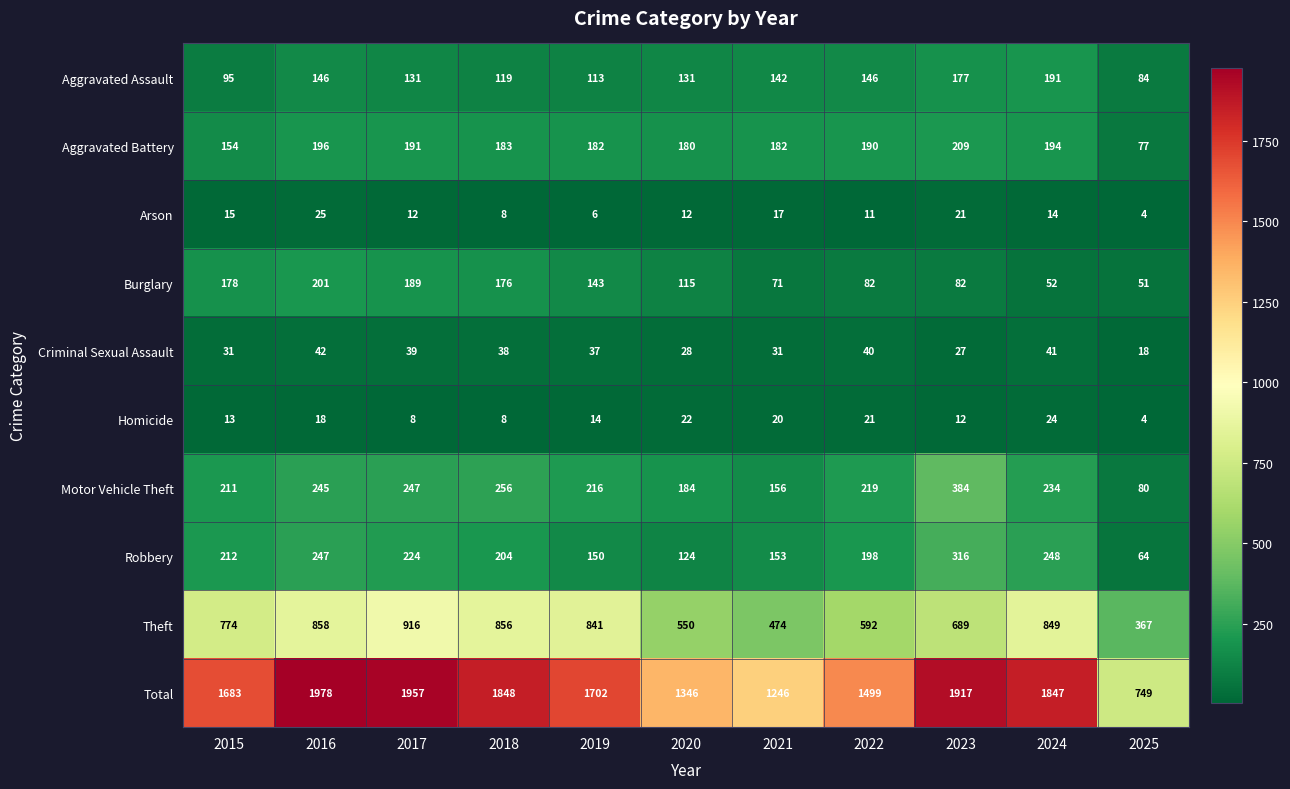

List the series in order of their peak value, lowest first.

Homicide, Arson, Criminal Sexual Assault, Aggravated Assault, Burglary, Aggravated Battery, Robbery, Motor Vehicle Theft, Theft, Total